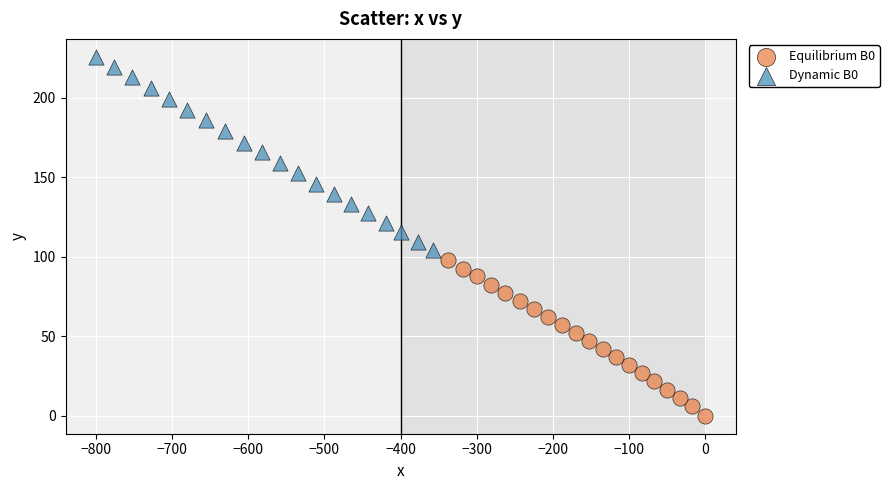

Which series reaches the minimum Y coordinate?

Equilibrium B0